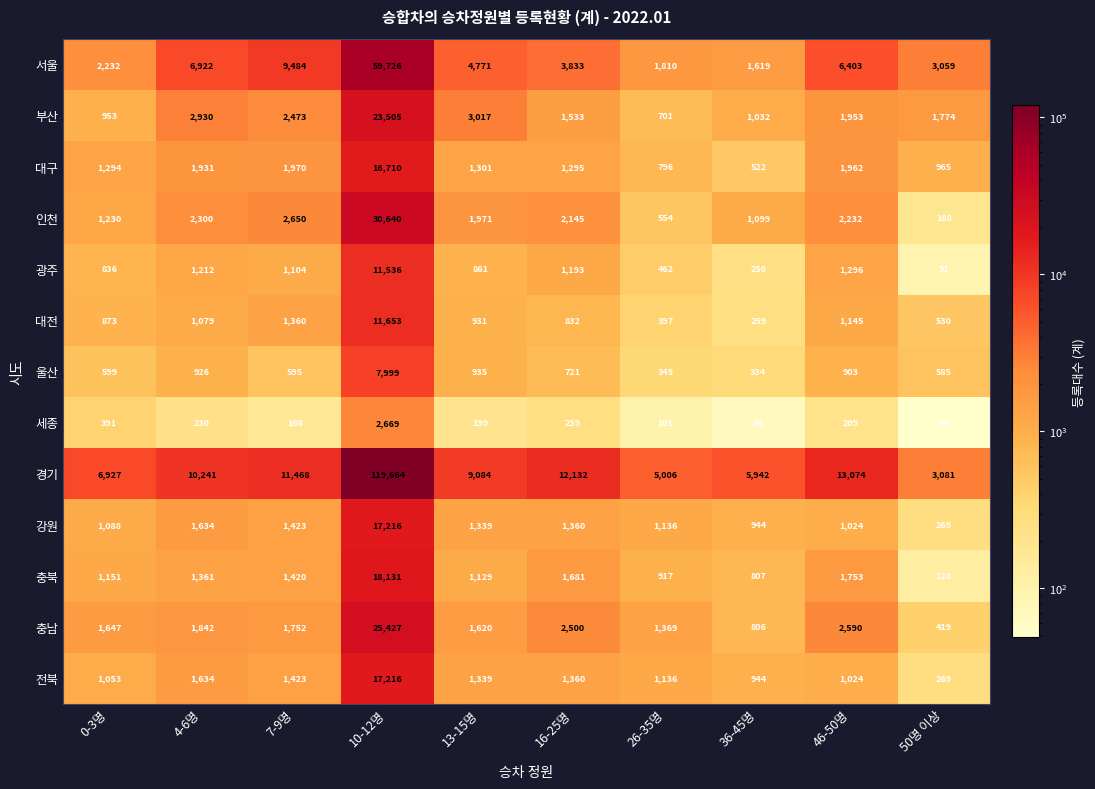

What is the average value of the 전북 series?

2740